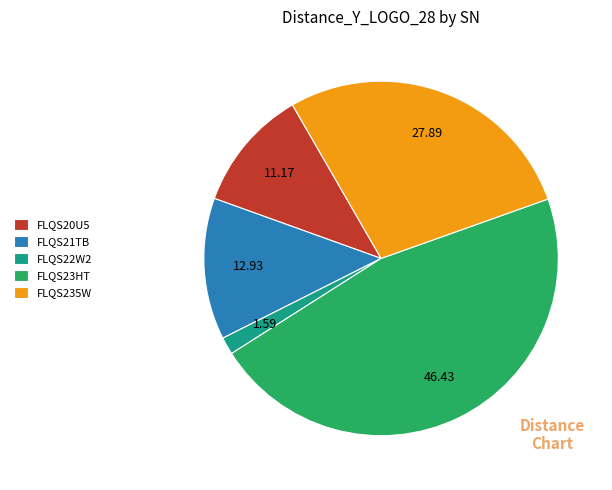

Which slice is the smallest?

FLQS22W2